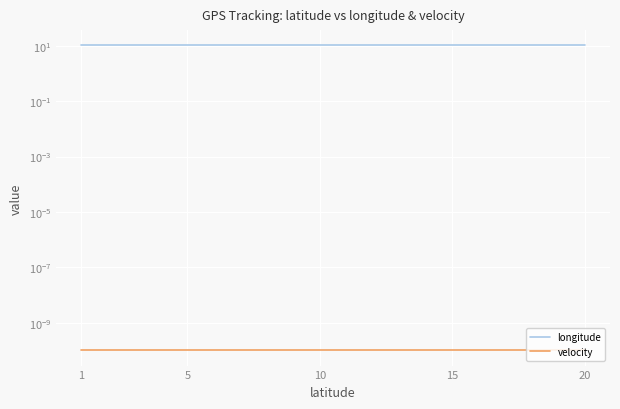

Count the number of data series in this chart.

2